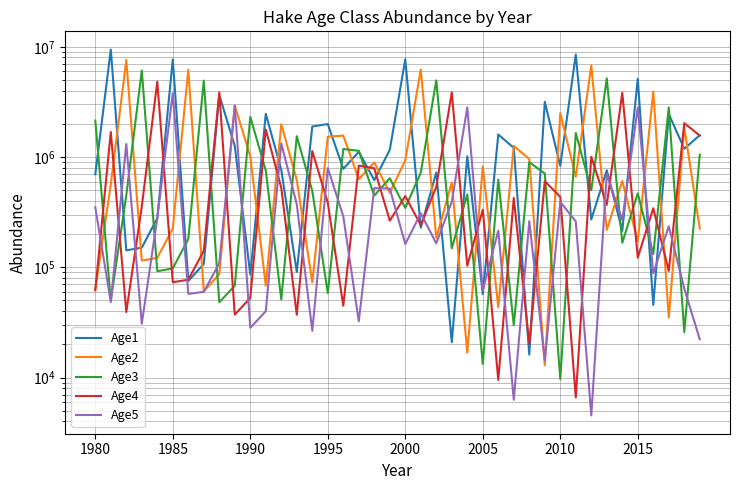

How many lines are shown in the chart?

5